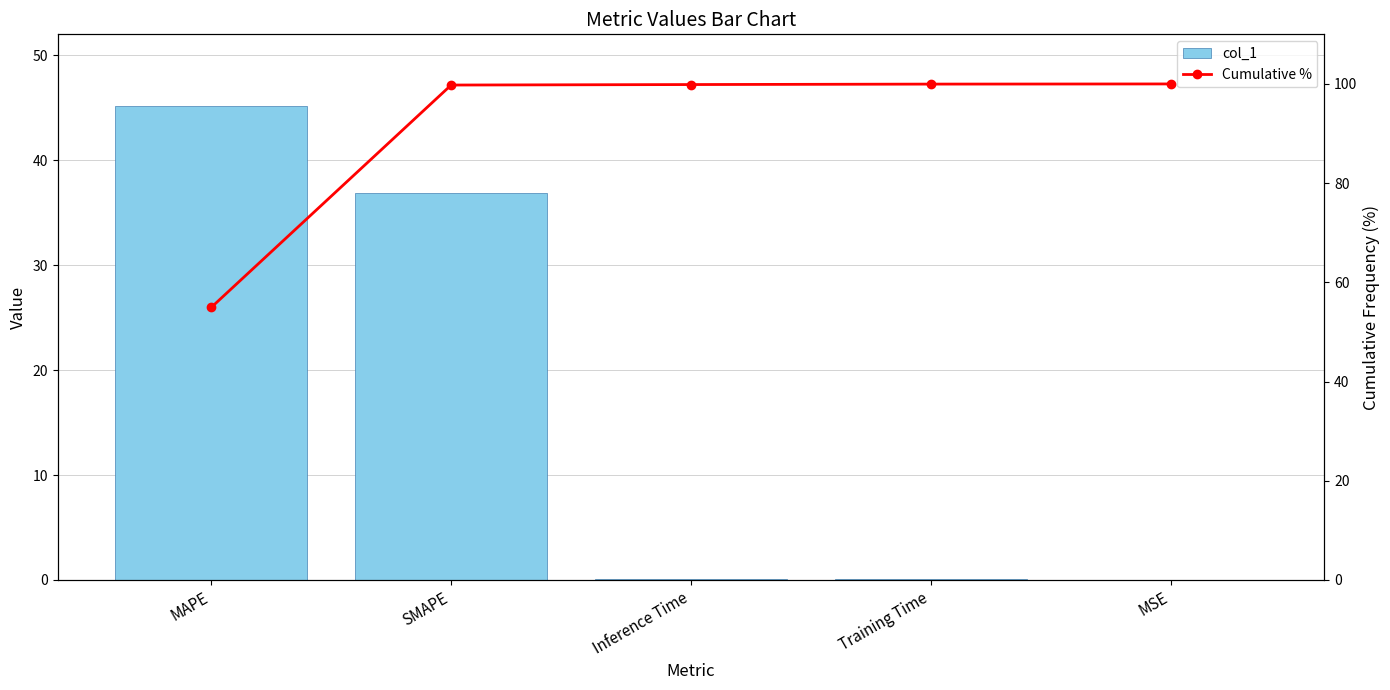

How many groups of bars are there?

5